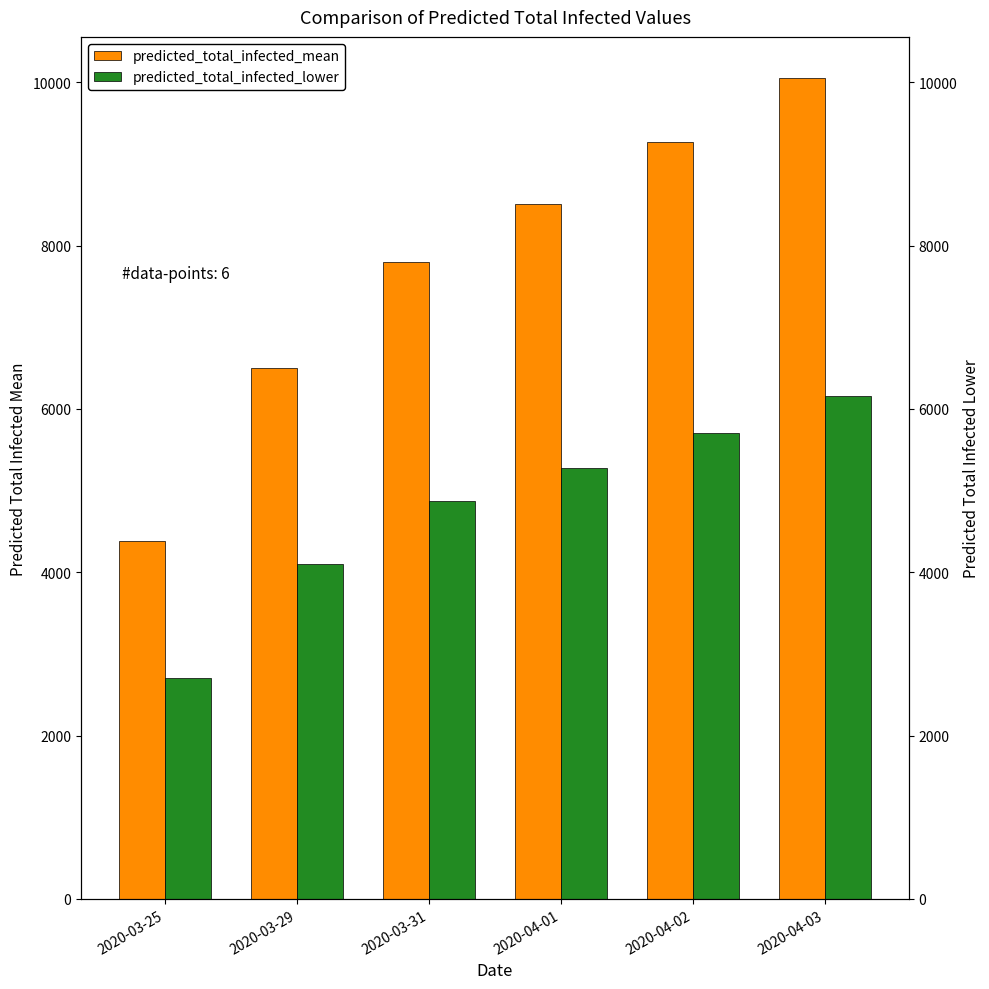

What are all the series names shown in the legend?

predicted_total_infected_mean, predicted_total_infected_lower